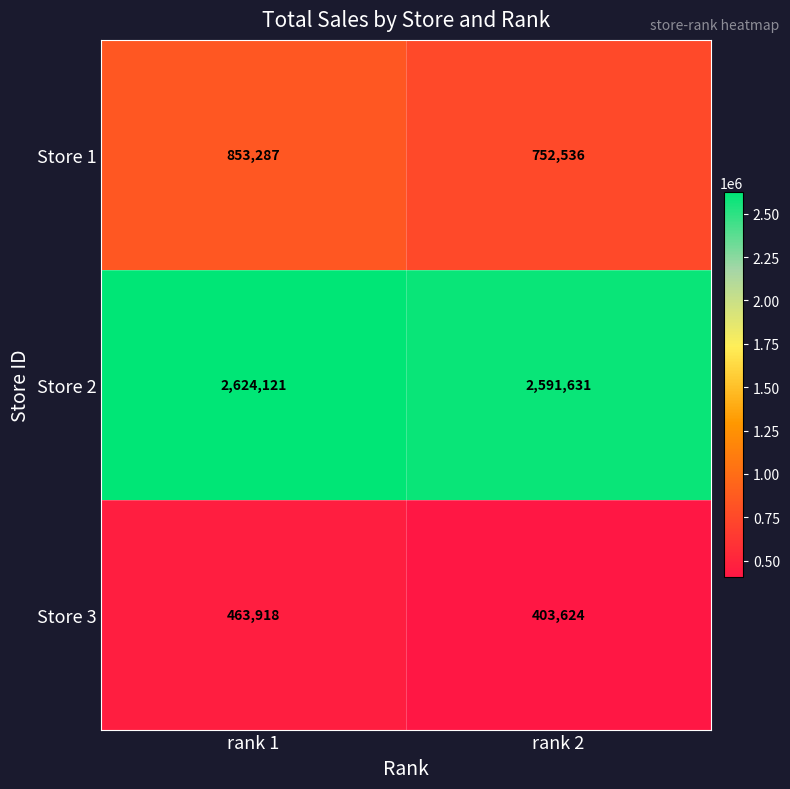

Is it true that Store 2 equals 1282270 at rank 2?

False